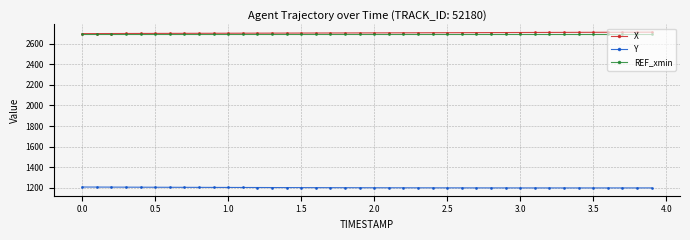

What is the value of the REF_xmin point at the 32nd from the left?

2700.0